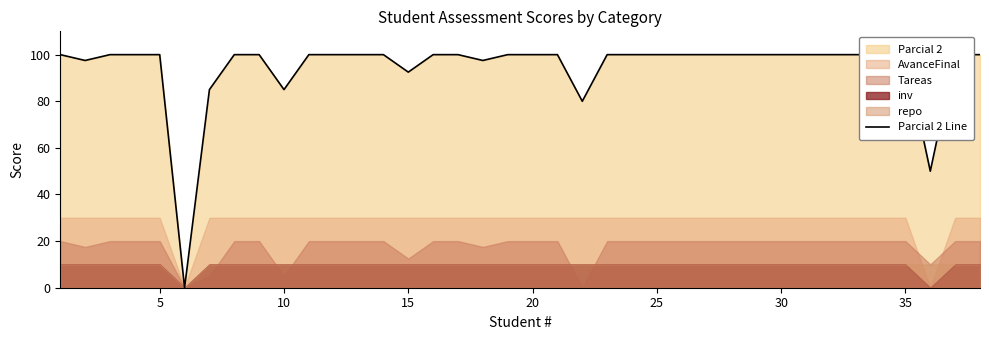

Count the number of categories in the chart.

38